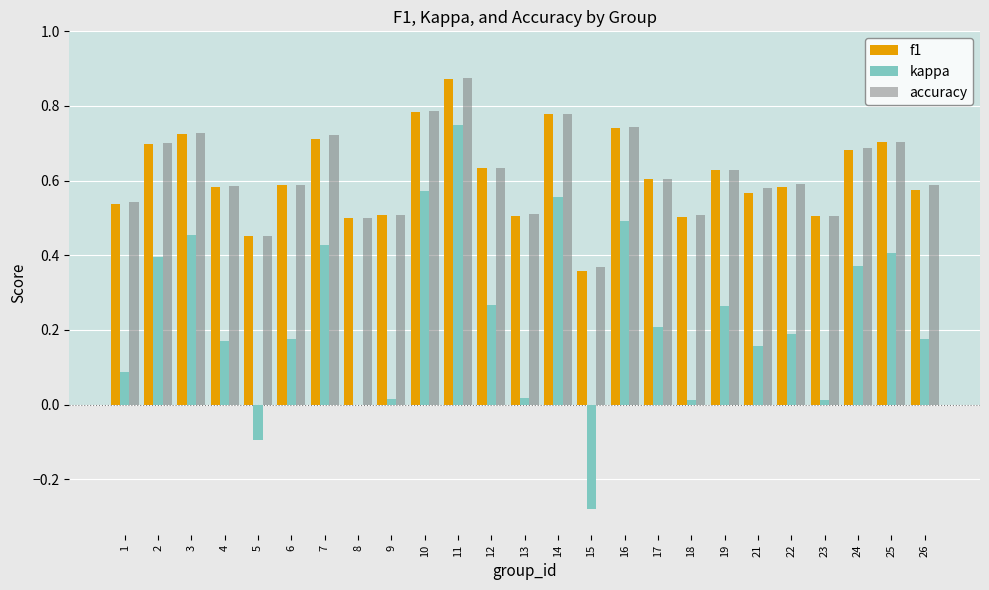

Is the value of f1 at 21 greater than the value of accuracy at 25?

No